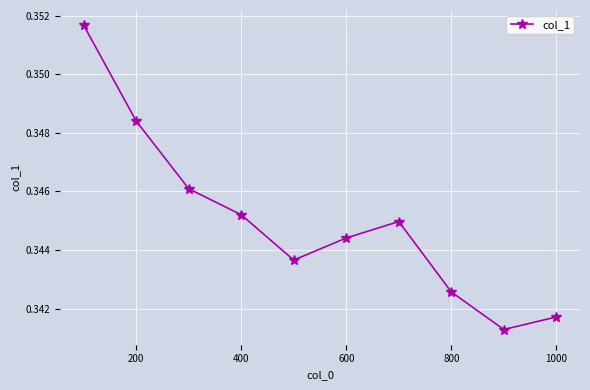

How many points are higher than both their immediate neighbors (excluding endpoints)?

1